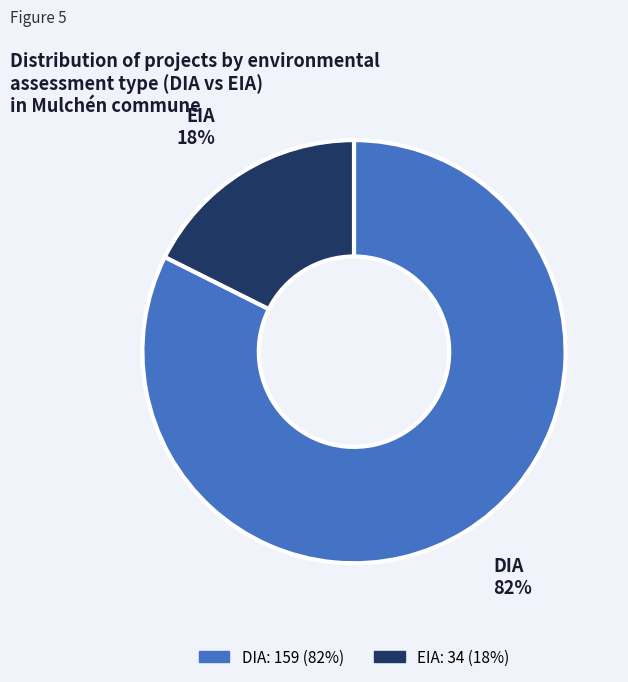

What percentage is the DIA slice, to the nearest percent?

82%